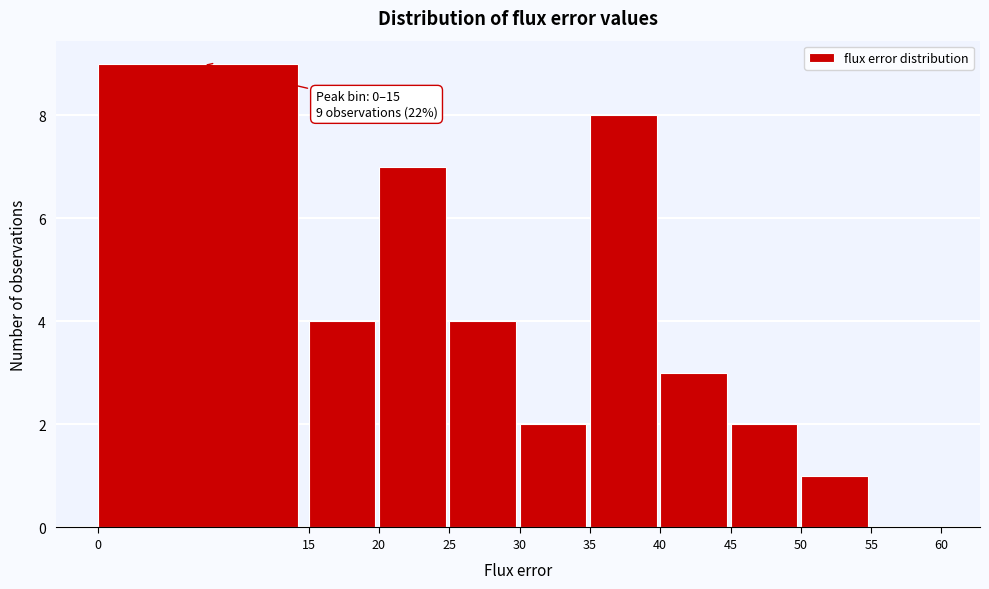

Which range on the x-axis has the tallest bar?

0 to 15